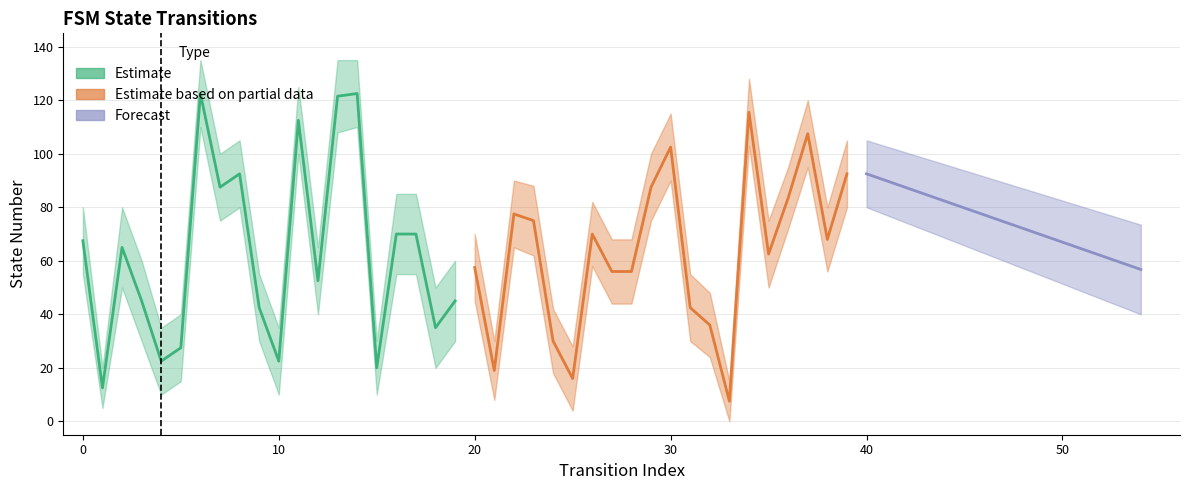

How many interior local peaks does the input_num_lower series have?

5